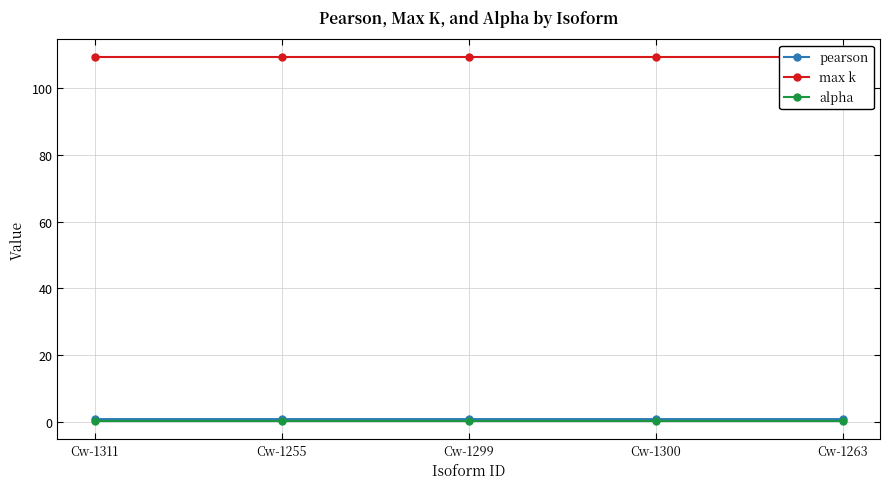

What is the highest value of the max k series?

109.0